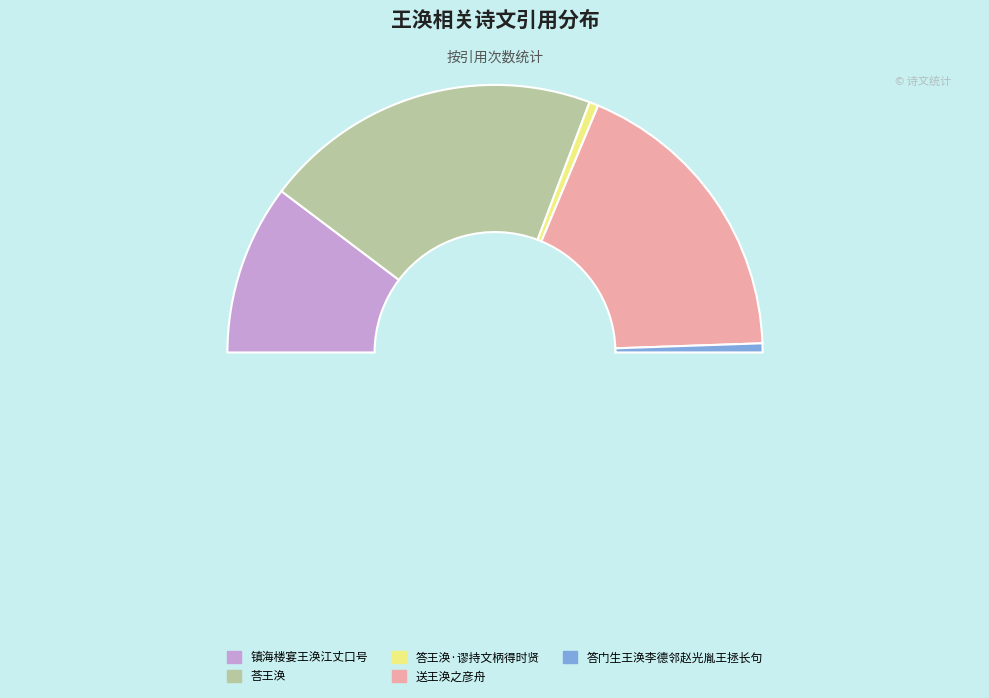

True or false: 答王涣·谬持文柄得时贤 accounts for 11% of the total.

False